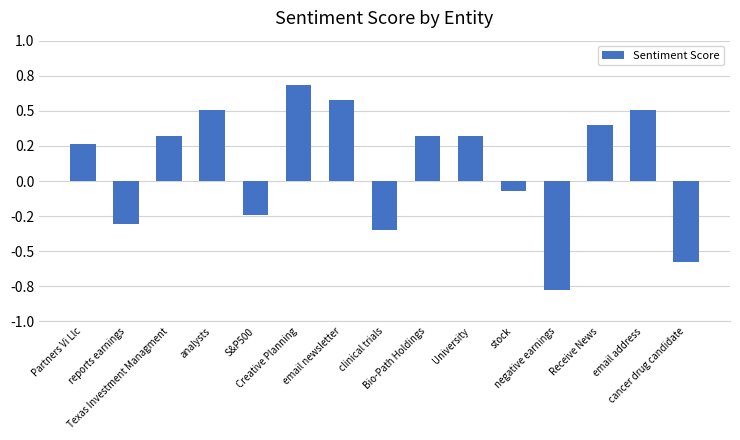

At which category does the chart reach its minimum across all series?

negative earnings